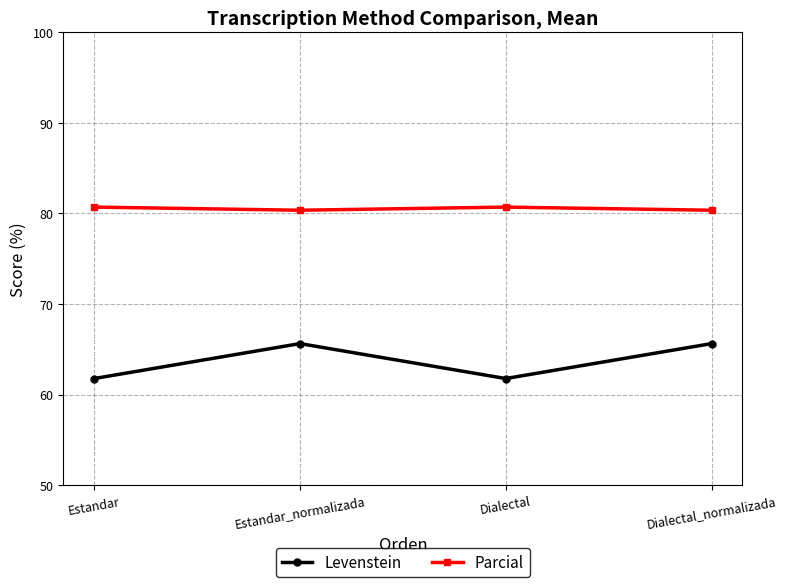

What is the average value of the Parcial series?

80.5